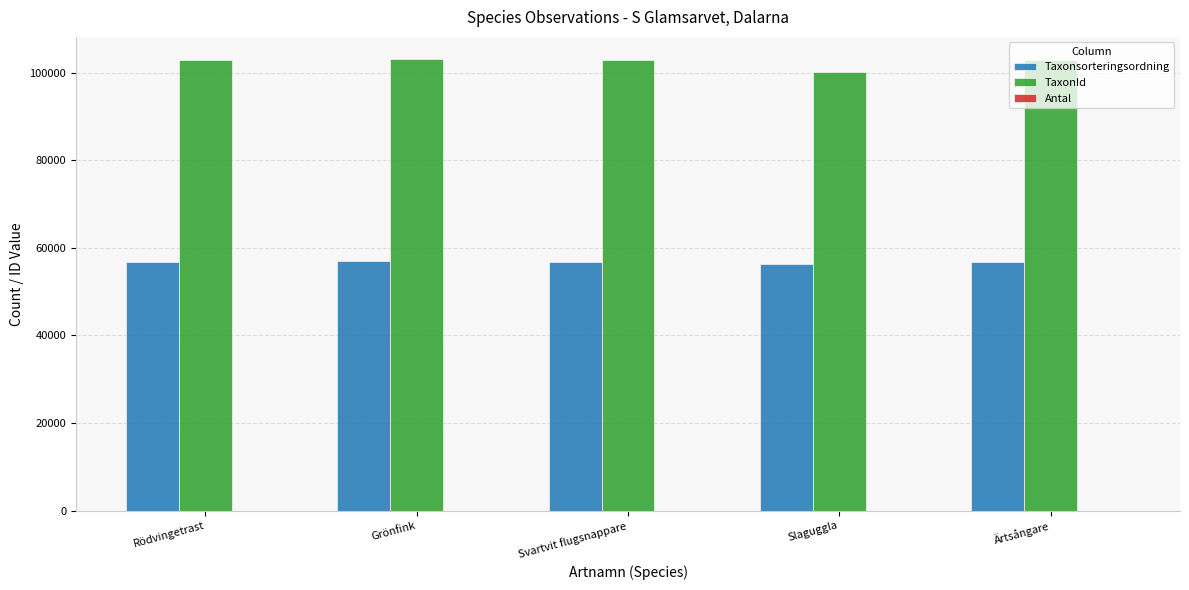

Is it true that Taxonsorteringsordning equals 20684 at Rödvingetrast?

False